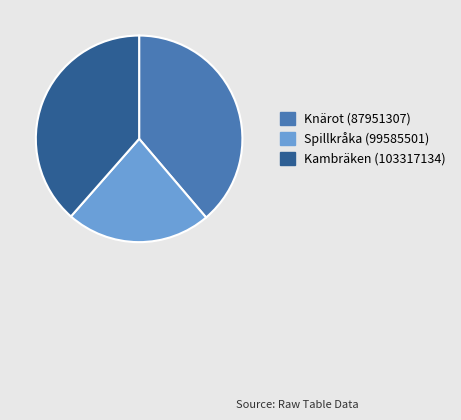

How many slices are in this pie chart?

3